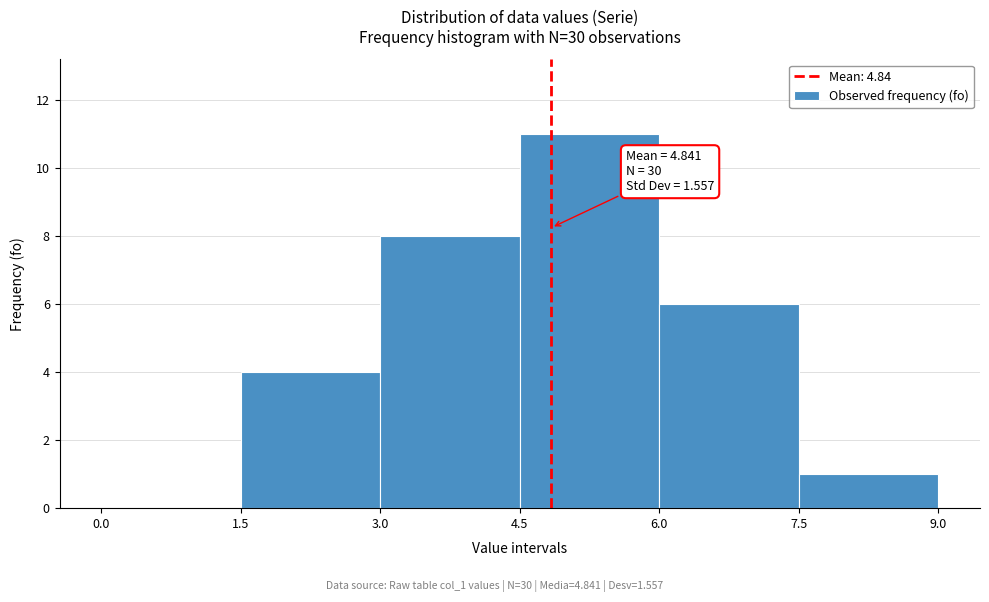

Which range on the x-axis has the tallest bar?

4.5 to 6.0